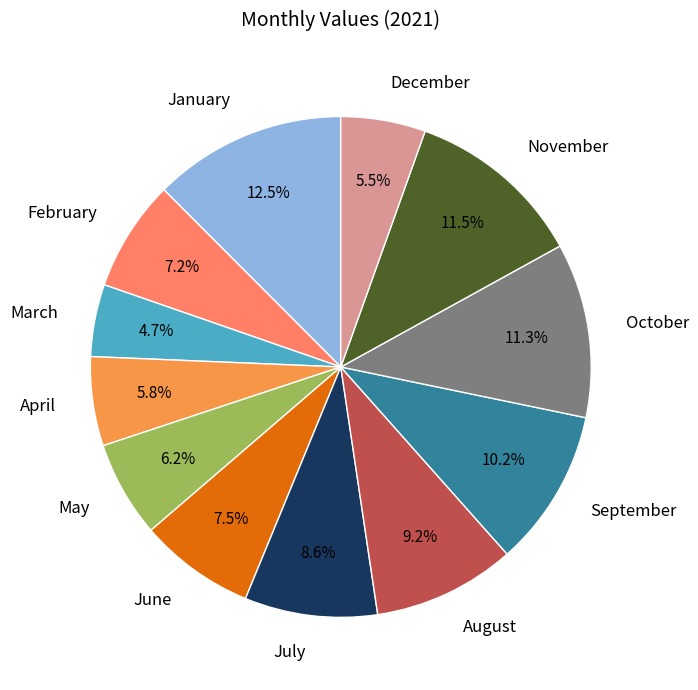

Count the number of slices in the pie.

12